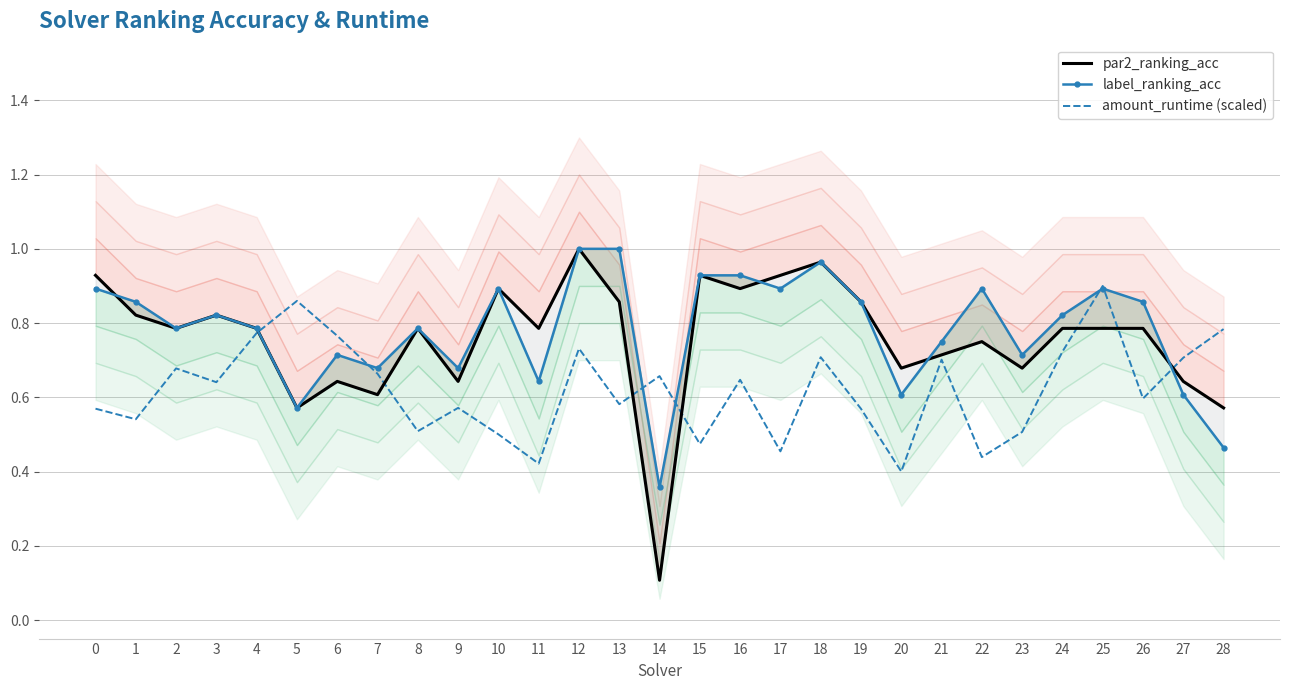

Is this an area chart (filled region under the line)?

No